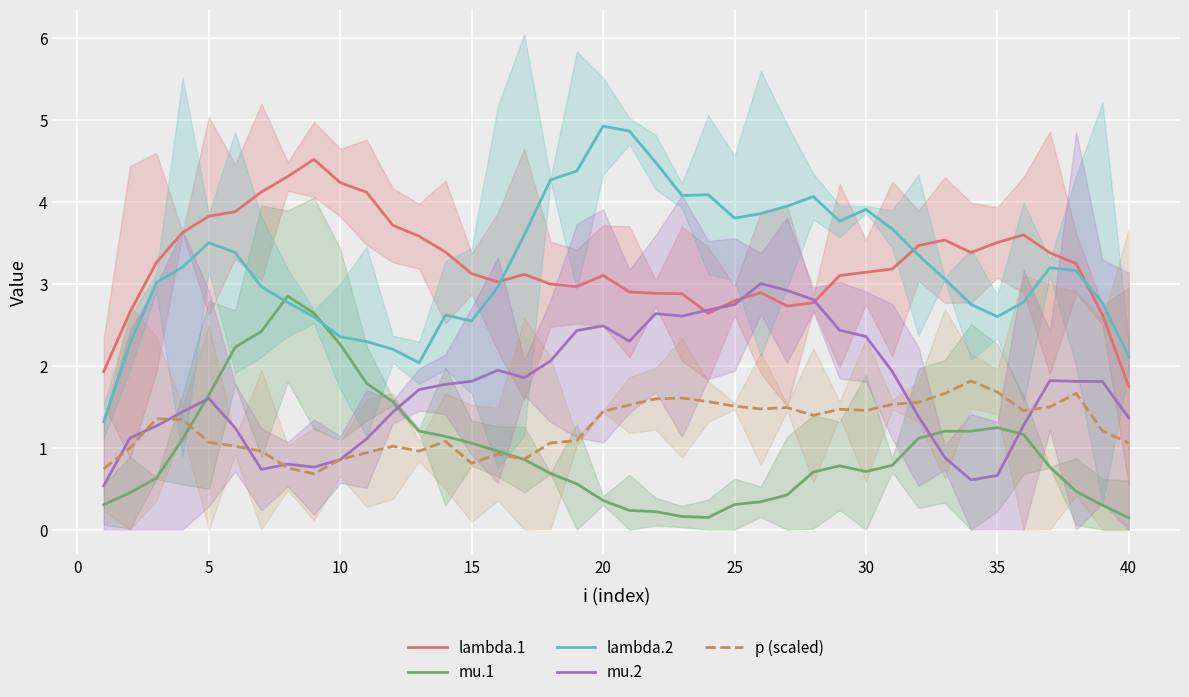

How many lines are shown in the chart?

5